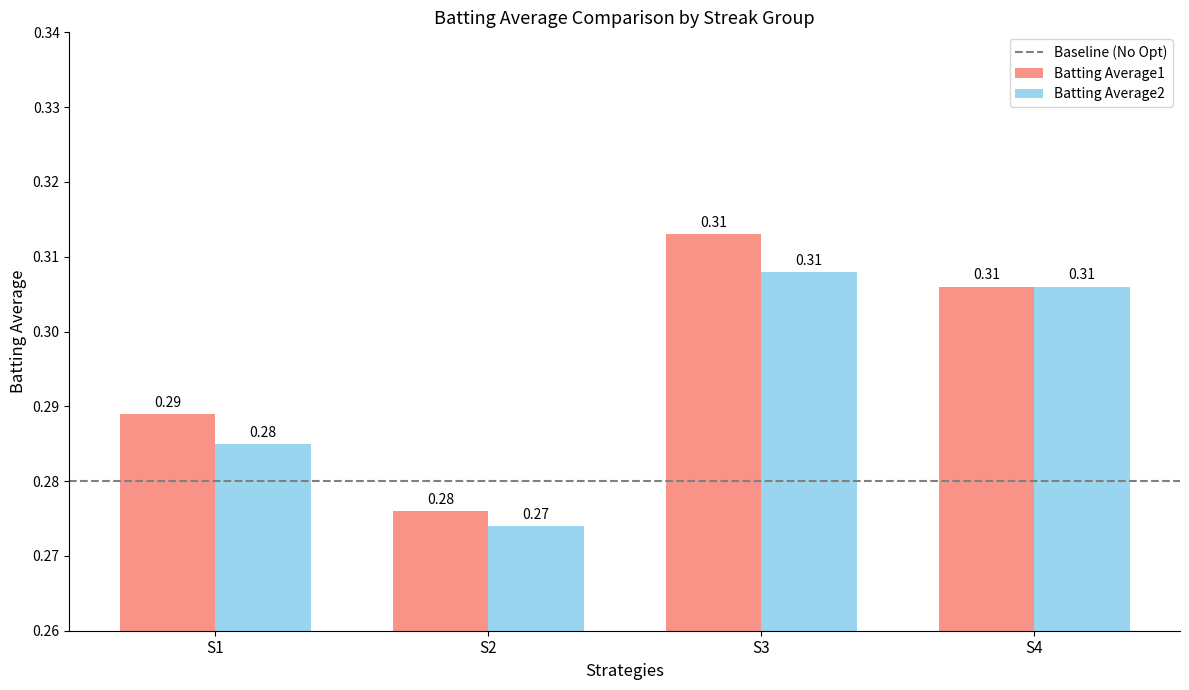

What is the sum of all Batting Average2 values?

1.2